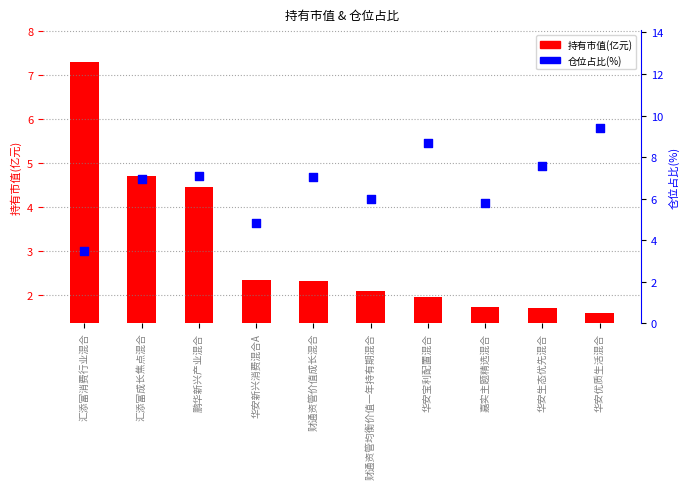

What are all the series names shown in the legend?

持有市值(亿元), 仓位占比(%)